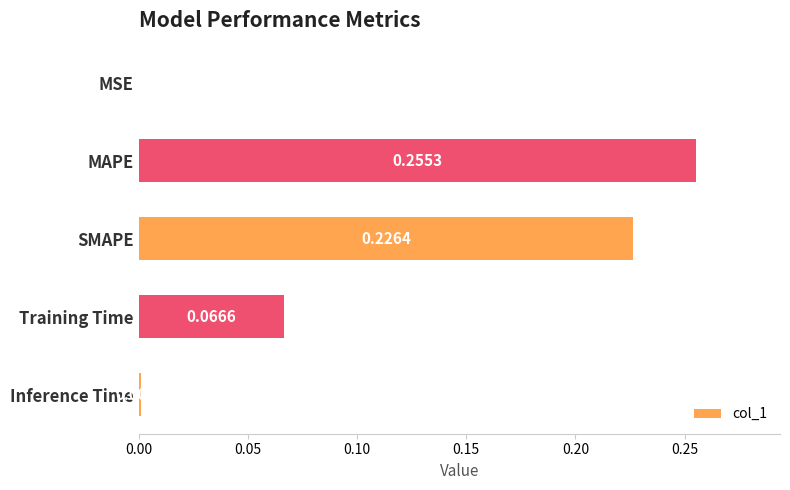

At which category does the chart reach its peak across all series?

MAPE